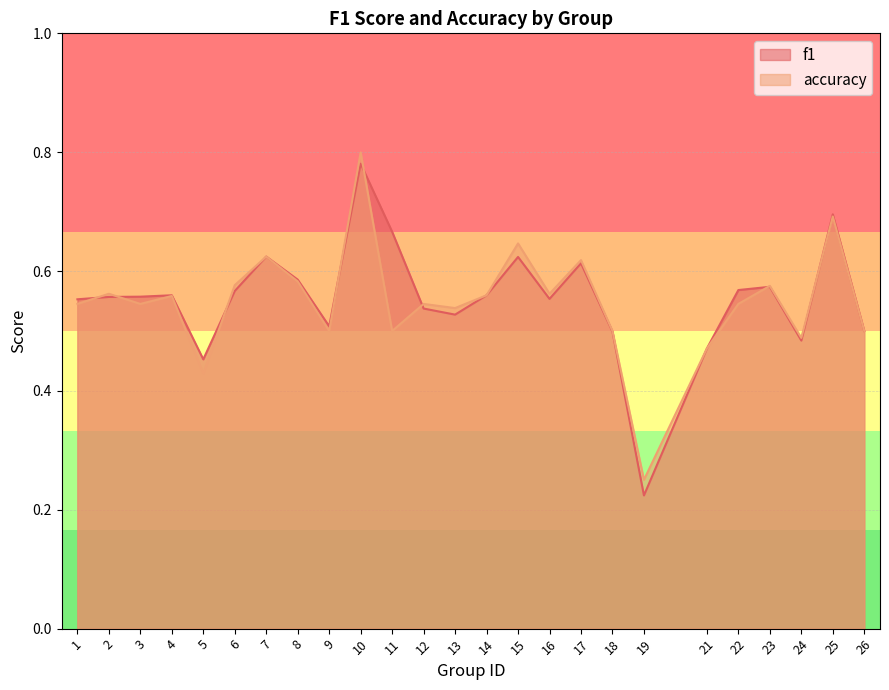

What is the value of the accuracy point at the 19th from the left?

0.2